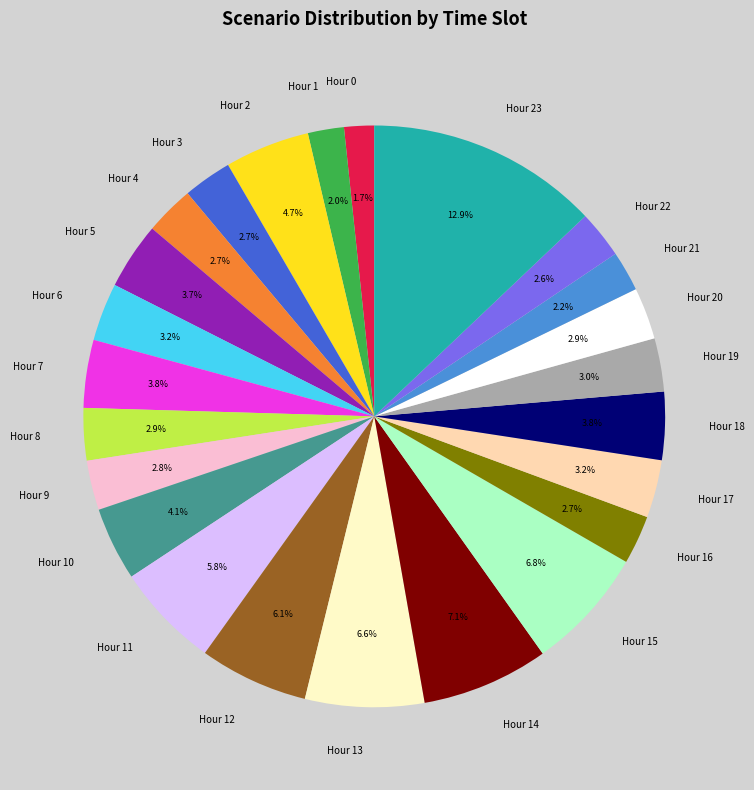

Which has a higher value, Hour 8 or Hour 12?

Hour 12